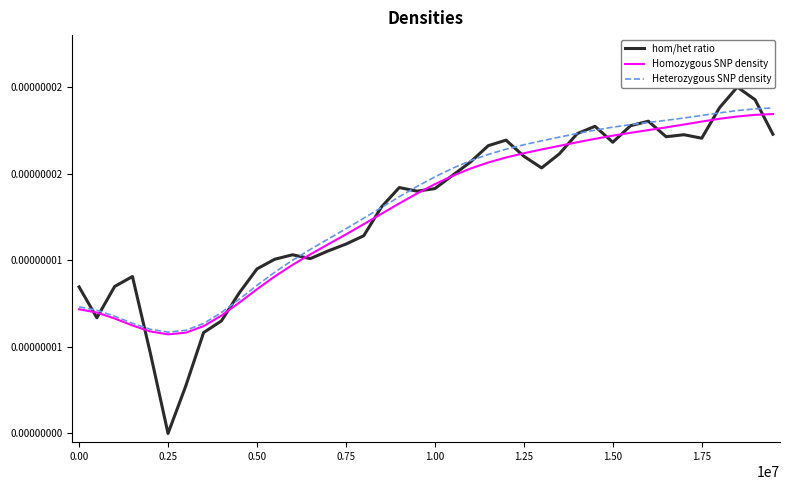

What are all the series names shown in the legend?

hom/het ratio, Homozygous SNP density, Heterozygous SNP density